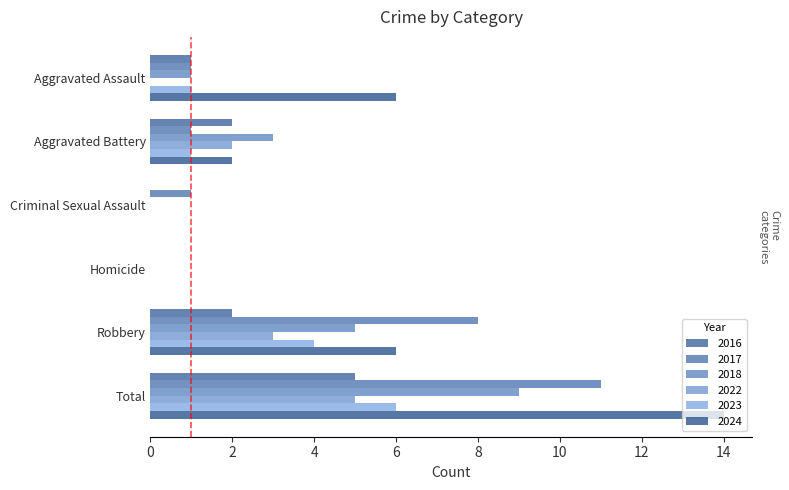

Reading left to right, transcribe all the data shown in this chart.

2016: 1	2	0	0	2	5
2017: 1	1	1	0	8	11
2018: 1	3	0	0	5	9
2022: 0	2	0	0	3	5
2023: 1	1	0	0	4	6
2024: 6	2	0	0	6	14